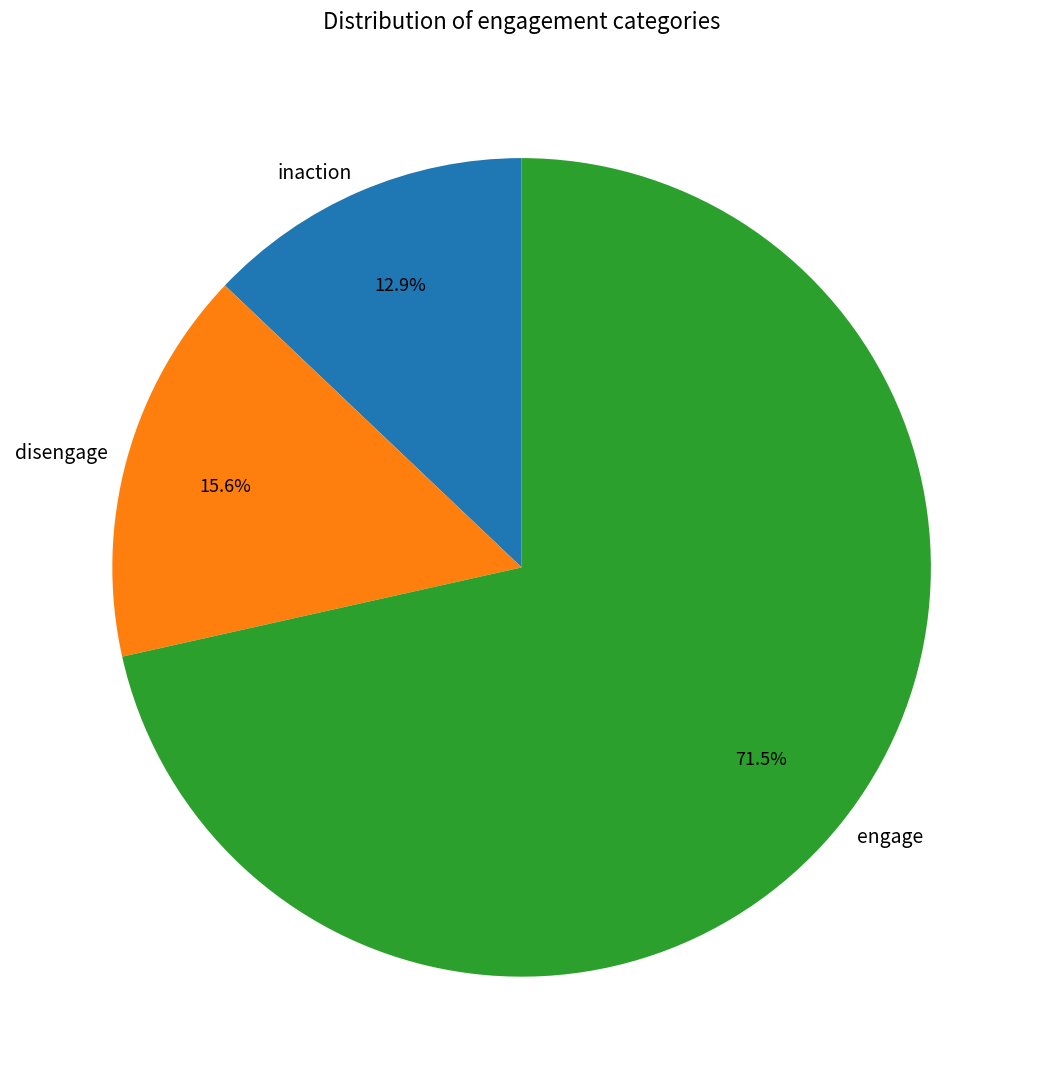

What is the ratio of the value at engage to the value at disengage?

4.6